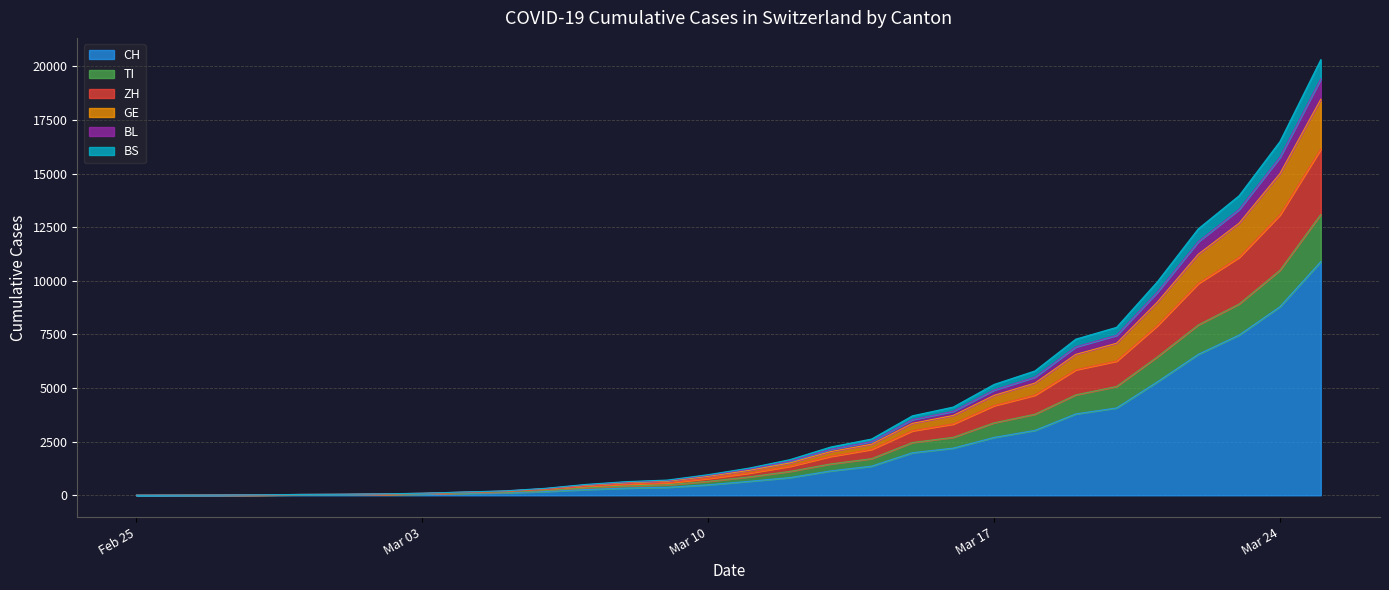

True or false: BL has more than 2 interior local peaks.

False